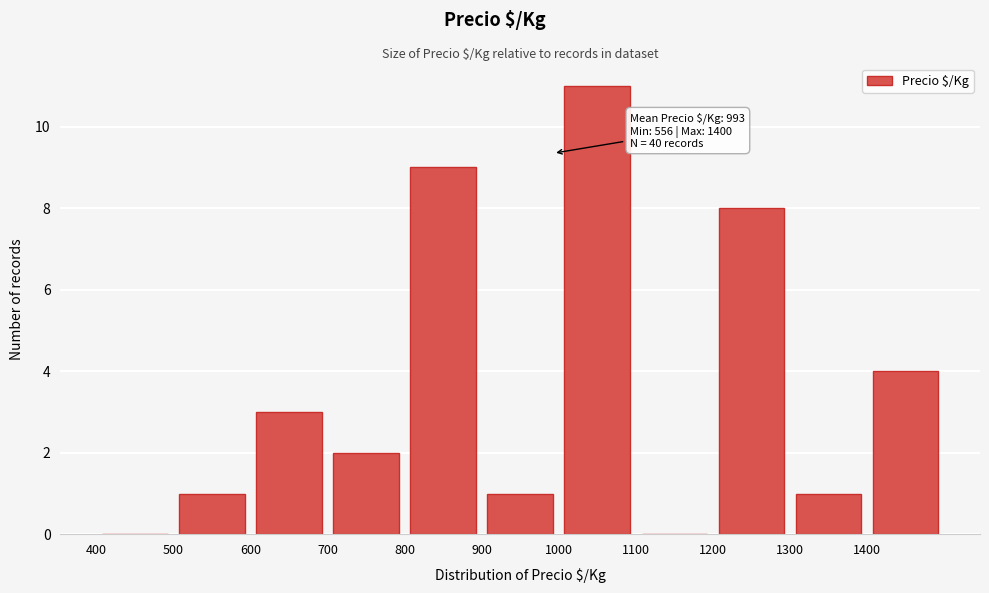

Which range on the x-axis has the tallest bar?

1000 to 1100